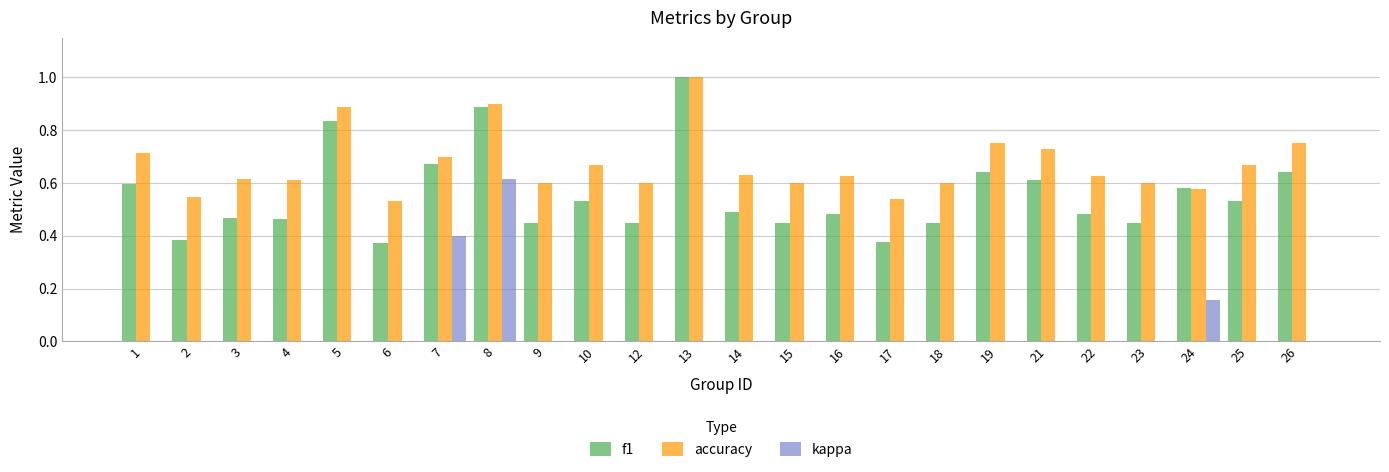

At which category is the sum across all series the highest?

8